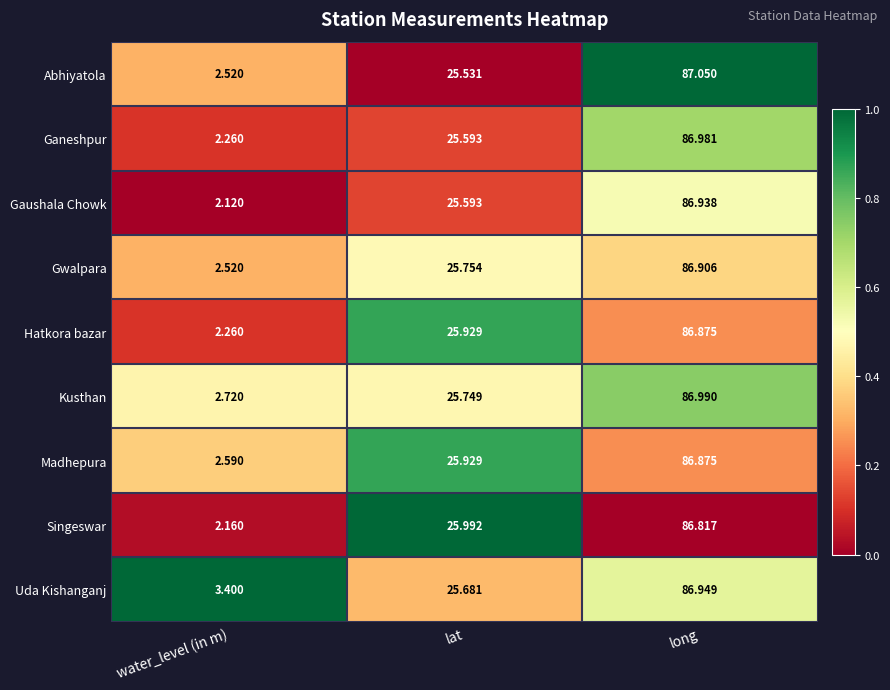

Which category has the highest value in the Gwalpara series?

long